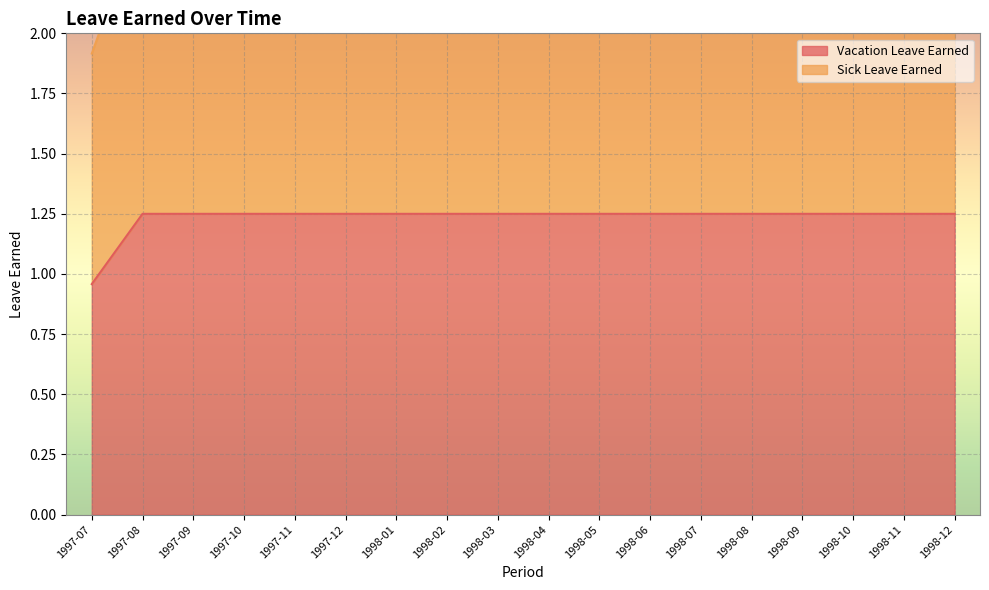

True or false: Vacation Leave Earned and Sick Leave Earned intersect in this chart.

False